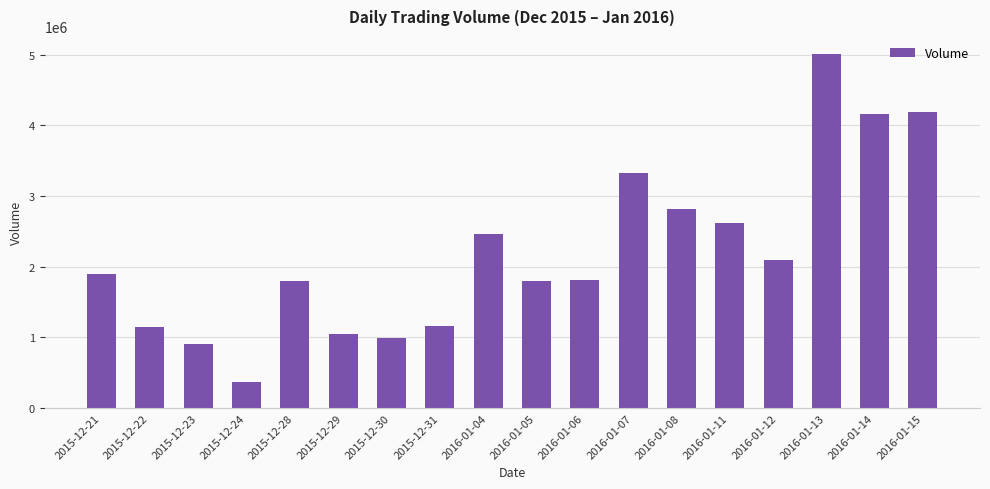

Are the bars horizontal?

No